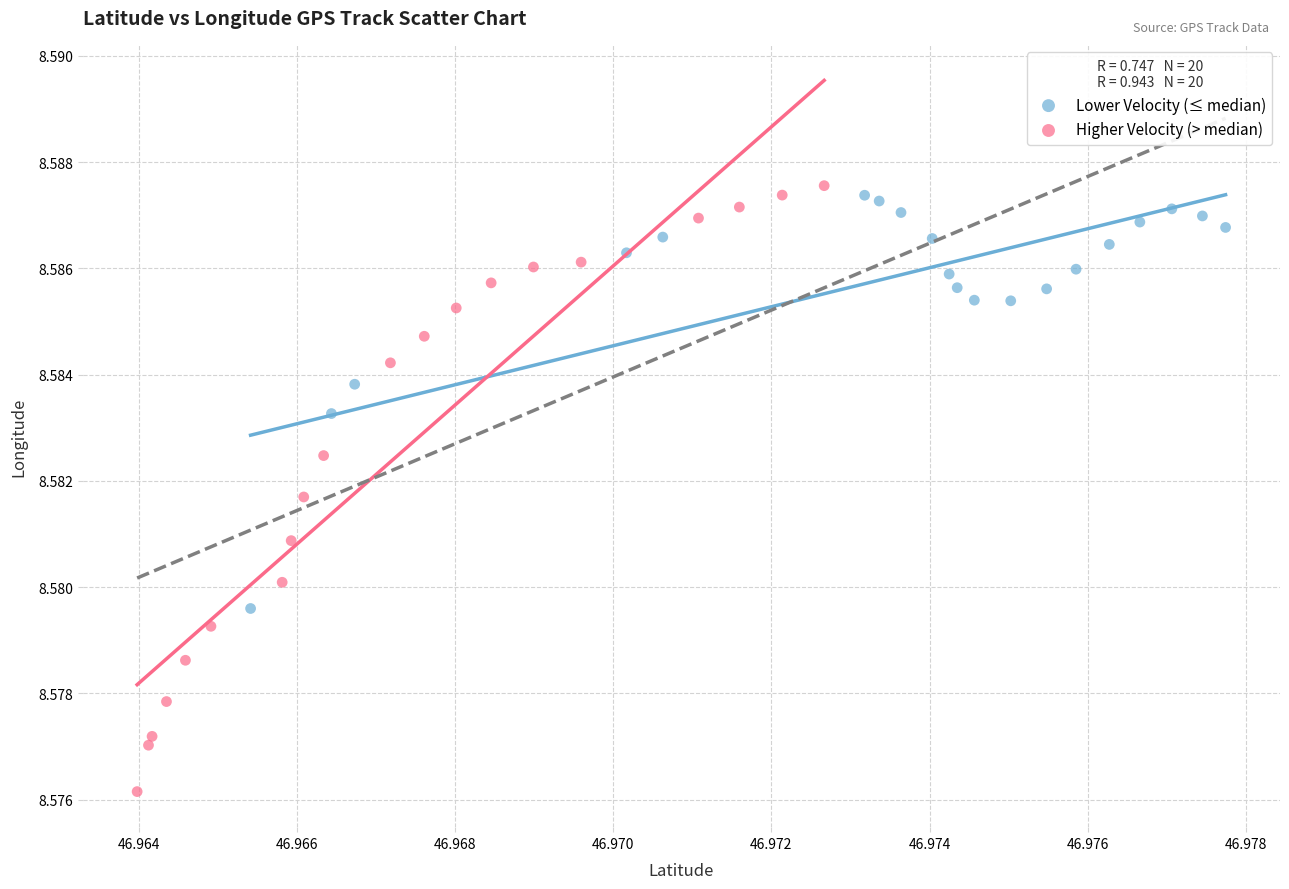

What are all the series names shown in the legend?

Lower Velocity (≤ median), Higher Velocity (> median)